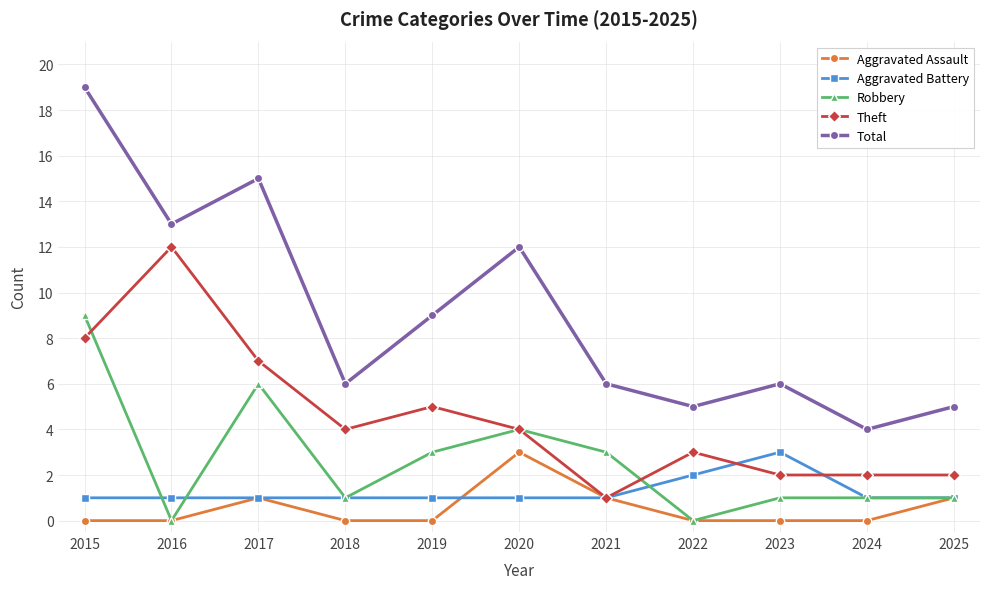

The Theft series shows 9 at 2019. True or false?

False